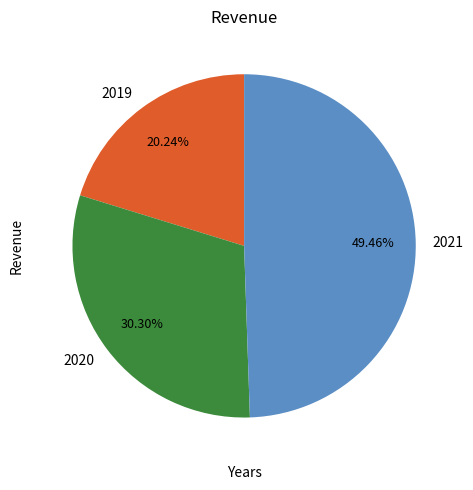

The 2019 slice represents 20% of the pie. True or false?

True